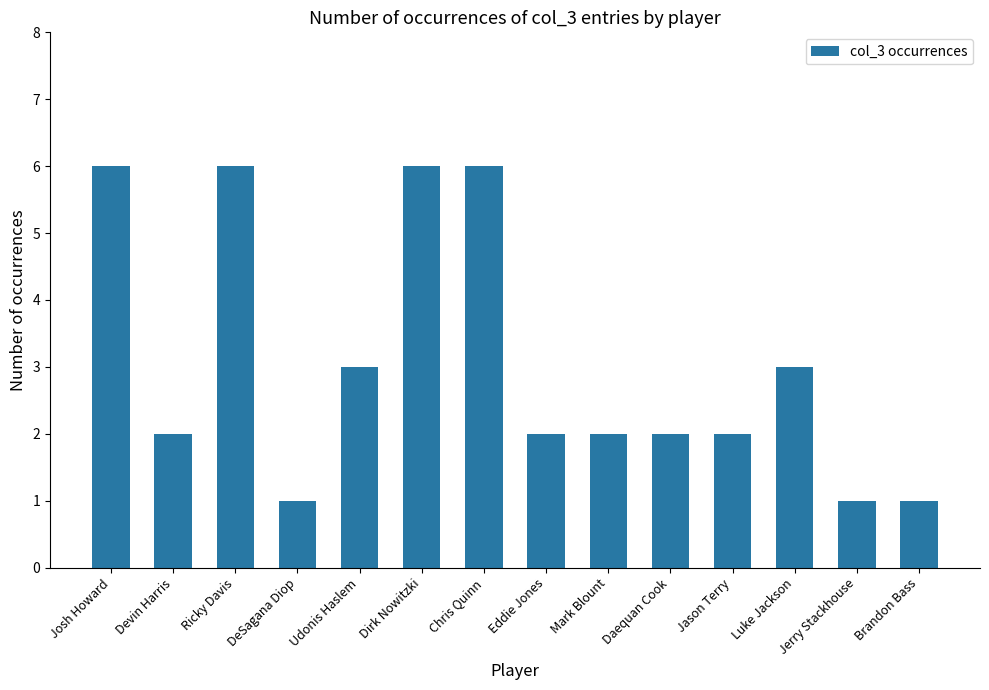

What is the difference between the values at Eddie Jones and Chris Quinn?

4